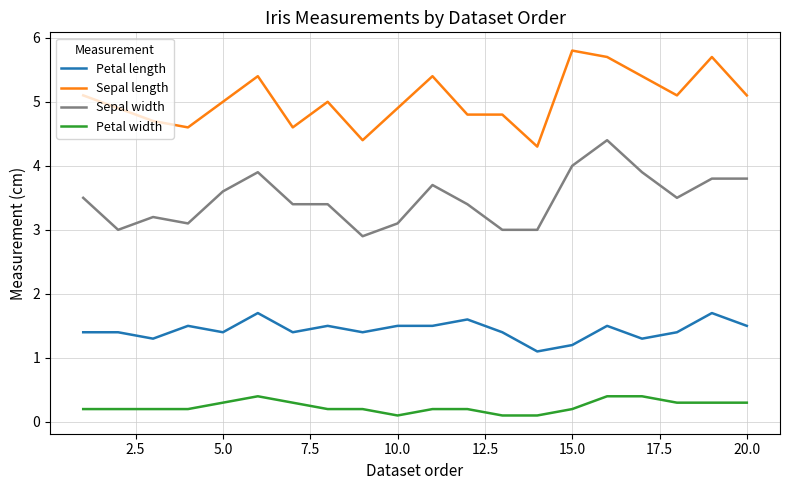

Which series has the largest total across all categories?

Sepal length